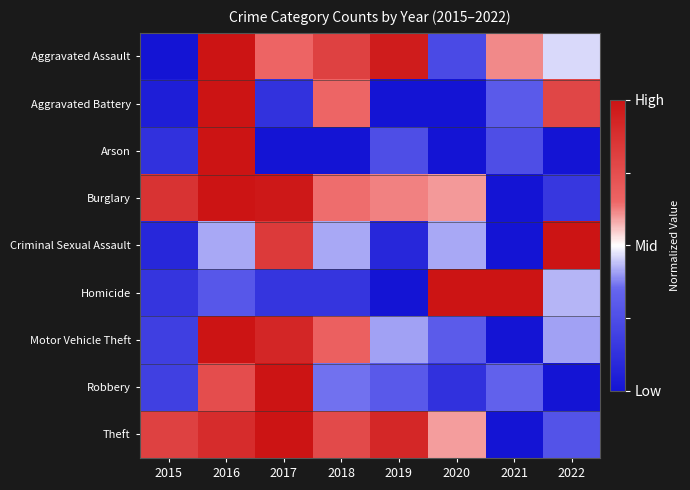

How many distinct data groups are displayed?

9